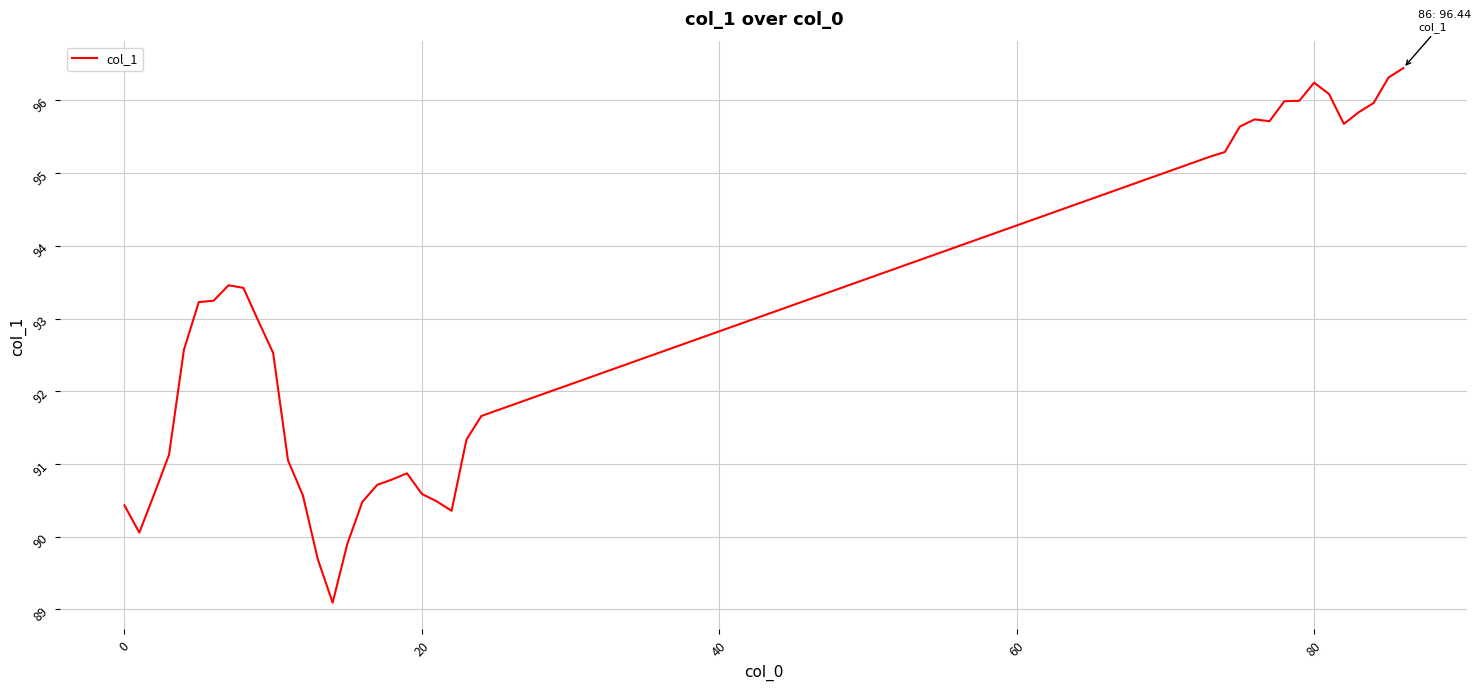

Is this an area chart (filled region under the line)?

No